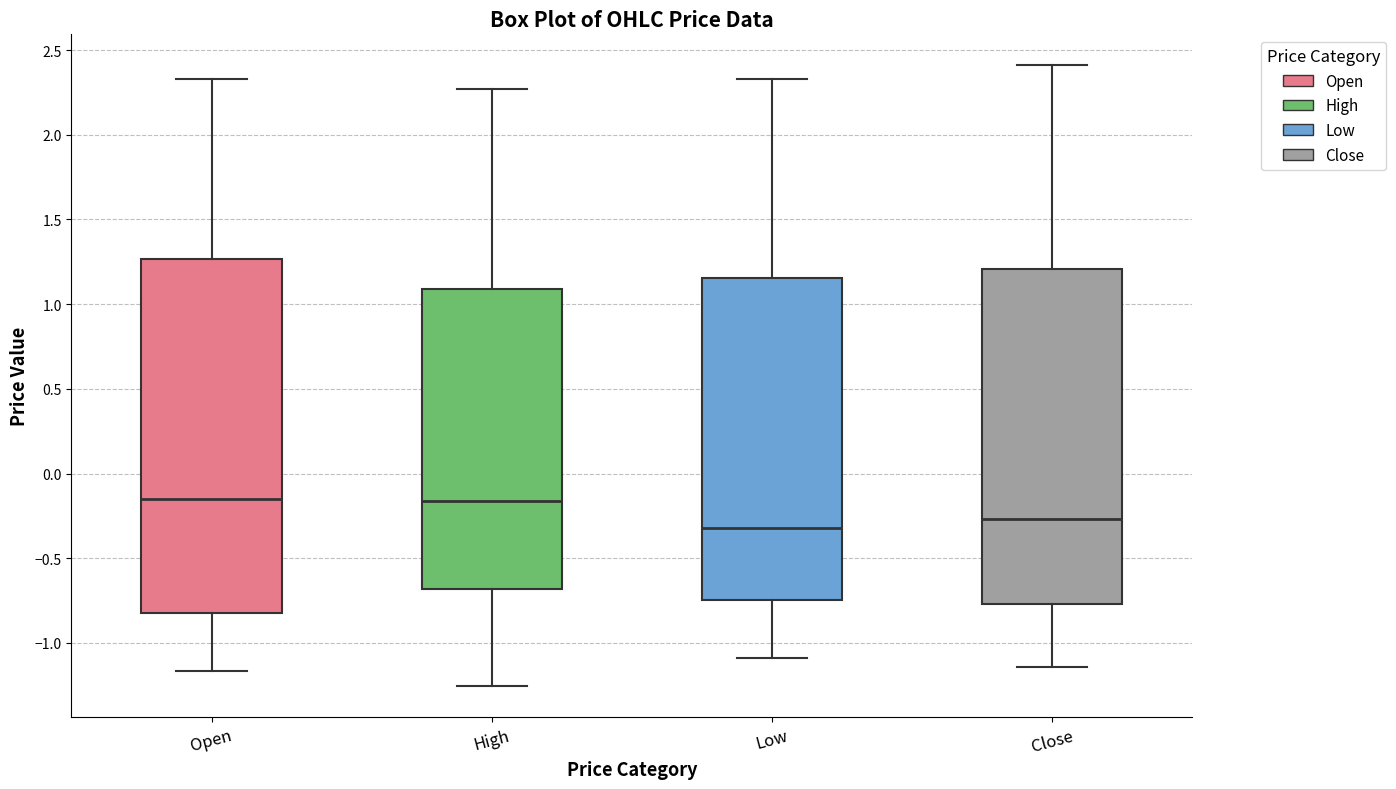

Reading left to right, transcribe this box plot: for each box, give where its median line is, the range the box spans, and where its two whiskers end, as read against the y-axis. The values are not printed on the chart, so give them approximately, as read against the axis.

Open: median -0.15, box -0.80 to 1.25, whiskers -1.15 to 2.35
High: median -0.15, box -0.70 to 1.10, whiskers -1.25 to 2.25
Low: median -0.30, box -0.75 to 1.15, whiskers -1.10 to 2.35
Close: median -0.25, box -0.75 to 1.20, whiskers -1.15 to 2.40